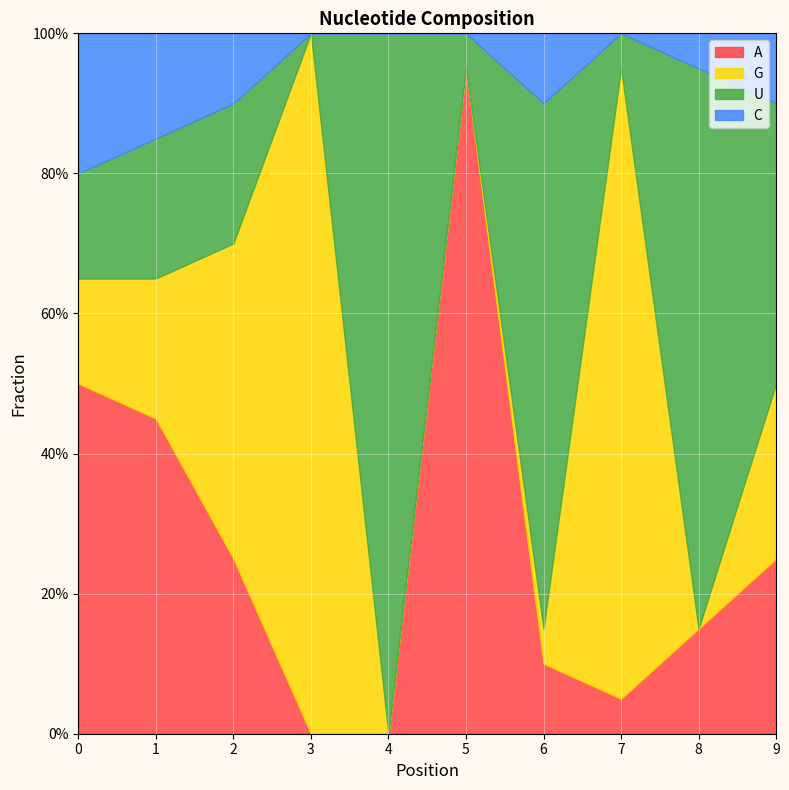

At how many categories does at least one series exceed 0?

10